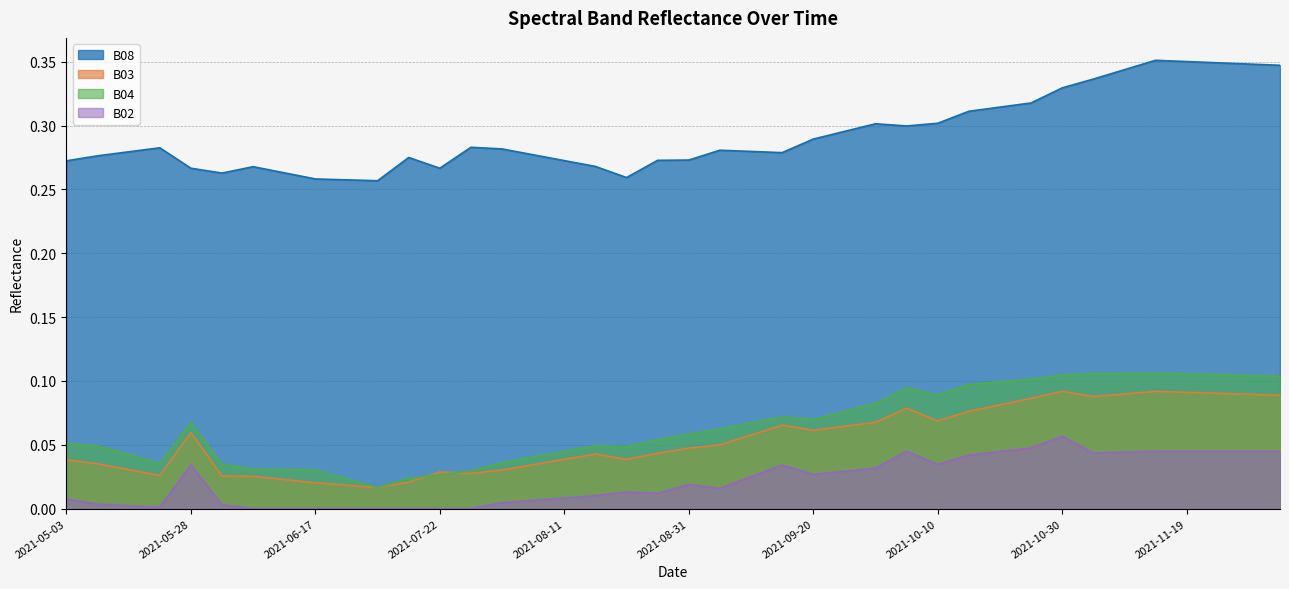

Reading left to right, what are all the values shown in this chart?

B08: 2021-05-03=0.3	2021-05-08=0.3	2021-05-18=0.3	2021-05-23=0.3	2021-05-28=0.3	2021-06-02=0.3	2021-06-07=0.3	2021-06-12=0.3	2021-06-17=0.3	2021-06-22=0.3	2021-07-07=0.3	2021-07-17=0.3	2021-07-22=0.3	2021-07-27=0.3	2021-08-01=0.3	2021-08-06=0.3	2021-08-11=0.3	2021-08-16=0.3	2021-08-21=0.3	2021-08-26=0.3	2021-08-31=0.3	2021-09-05=0.3	2021-09-10=0.3	2021-09-15=0.3	2021-09-20=0.3	2021-09-25=0.3	2021-09-30=0.3	2021-10-05=0.3	2021-10-10=0.3	2021-10-15=0.3	2021-10-20=0.3	2021-10-25=0.3	2021-10-30=0.3	2021-11-04=0.3	2021-11-09=0.3	2021-11-14=0.4	2021-11-19=0.4	2021-11-24=0.3	2021-11-29=0.3	2021-12-04=0.3
B03: 2021-05-03=0.0	2021-05-08=0.0	2021-05-18=0.0	2021-05-23=0.0	2021-05-28=0.1	2021-06-02=0.0	2021-06-07=0.0	2021-06-12=0.0	2021-06-17=0.0	2021-06-22=0.0	2021-07-07=0.0	2021-07-17=0.0	2021-07-22=0.0	2021-07-27=0.0	2021-08-01=0.0	2021-08-06=0.0	2021-08-11=0.0	2021-08-16=0.0	2021-08-21=0.0	2021-08-26=0.0	2021-08-31=0.0	2021-09-05=0.0	2021-09-10=0.1	2021-09-15=0.1	2021-09-20=0.1	2021-09-25=0.1	2021-09-30=0.1	2021-10-05=0.1	2021-10-10=0.1	2021-10-15=0.1	2021-10-20=0.1	2021-10-25=0.1	2021-10-30=0.1	2021-11-04=0.1	2021-11-09=0.1	2021-11-14=0.1	2021-11-19=0.1	2021-11-24=0.1	2021-11-29=0.1	2021-12-04=0.1
B04: 2021-05-03=0.1	2021-05-08=0.0	2021-05-18=0.0	2021-05-23=0.0	2021-05-28=0.1	2021-06-02=0.0	2021-06-07=0.0	2021-06-12=0.0	2021-06-17=0.0	2021-06-22=0.0	2021-07-07=0.0	2021-07-17=0.0	2021-07-22=0.0	2021-07-27=0.0	2021-08-01=0.0	2021-08-06=0.0	2021-08-11=0.0	2021-08-16=0.0	2021-08-21=0.0	2021-08-26=0.1	2021-08-31=0.1	2021-09-05=0.1	2021-09-10=0.1	2021-09-15=0.1	2021-09-20=0.1	2021-09-25=0.1	2021-09-30=0.1	2021-10-05=0.1	2021-10-10=0.1	2021-10-15=0.1	2021-10-20=0.1	2021-10-25=0.1	2021-10-30=0.1	2021-11-04=0.1	2021-11-09=0.1	2021-11-14=0.1	2021-11-19=0.1	2021-11-24=0.1	2021-11-29=0.1	2021-12-04=0.1
B02: 2021-05-03=0.0	2021-05-08=0.0	2021-05-18=0.0	2021-05-23=0.0	2021-05-28=0.0	2021-06-02=0.0	2021-06-07=0.0	2021-06-12=0.0	2021-06-17=0.0	2021-06-22=0.0	2021-07-07=0.0	2021-07-17=0.0	2021-07-22=0.0	2021-07-27=0.0	2021-08-01=0.0	2021-08-06=0.0	2021-08-11=0.0	2021-08-16=0.0	2021-08-21=0.0	2021-08-26=0.0	2021-08-31=0.0	2021-09-05=0.0	2021-09-10=0.0	2021-09-15=0.0	2021-09-20=0.0	2021-09-25=0.0	2021-09-30=0.0	2021-10-05=0.0	2021-10-10=0.0	2021-10-15=0.0	2021-10-20=0.0	2021-10-25=0.0	2021-10-30=0.1	2021-11-04=0.0	2021-11-09=0.0	2021-11-14=0.0	2021-11-19=0.0	2021-11-24=0.0	2021-11-29=0.0	2021-12-04=0.0